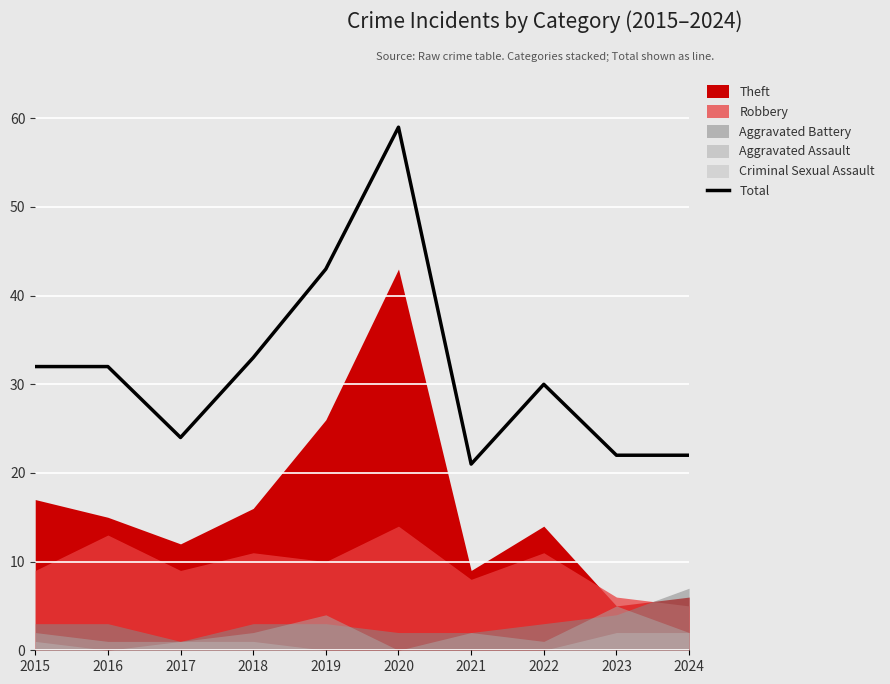

What is the ratio of the value at 2015 to the value at 2024?

1.5